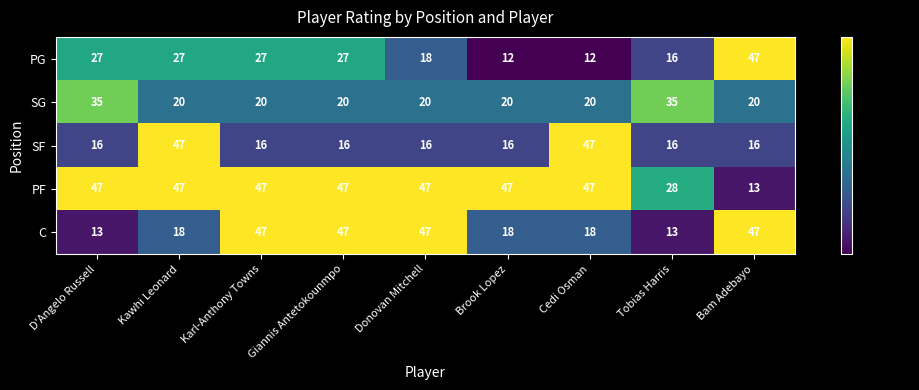

Read the PF value at Cedi Osman, to the nearest 5.

45